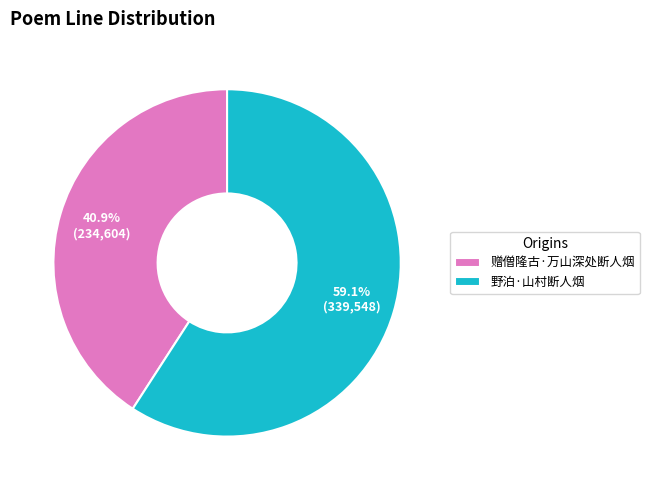

True or false: 野泊·山村断人烟 accounts for 65% of the total.

False